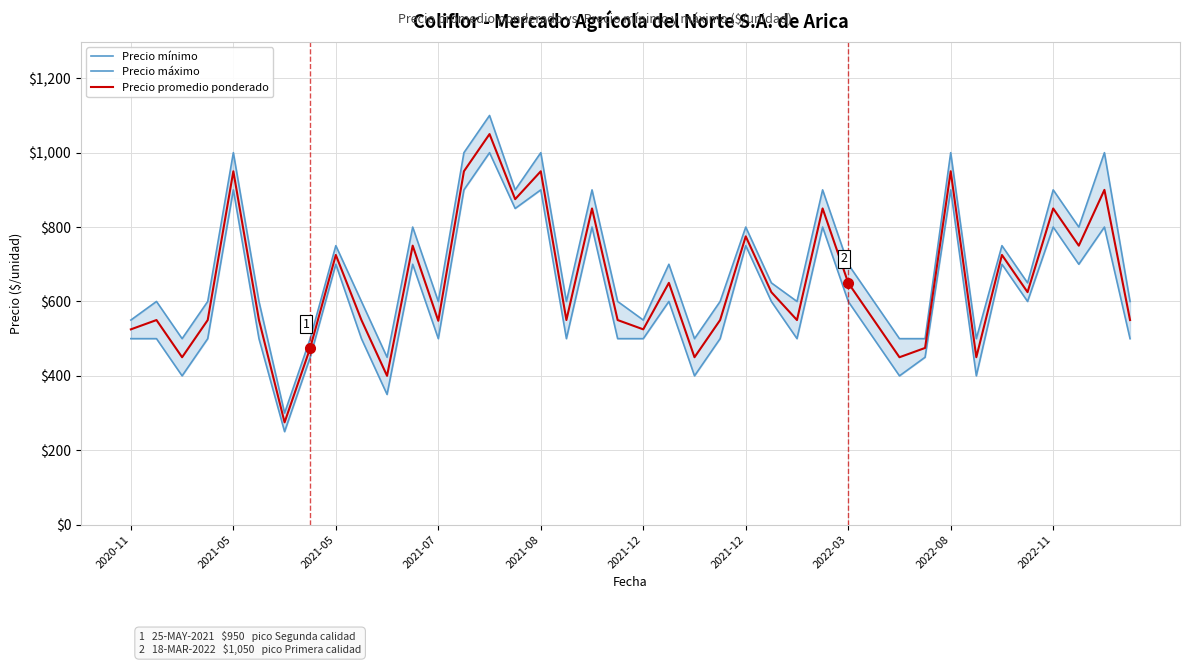

How many lines are shown in the chart?

3